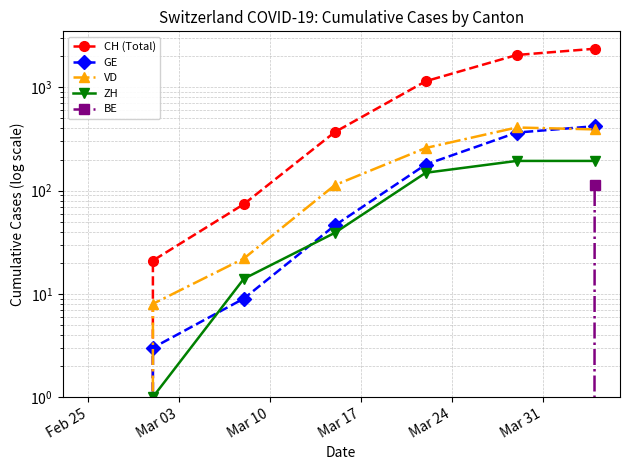

Count the number of data series in this chart.

5